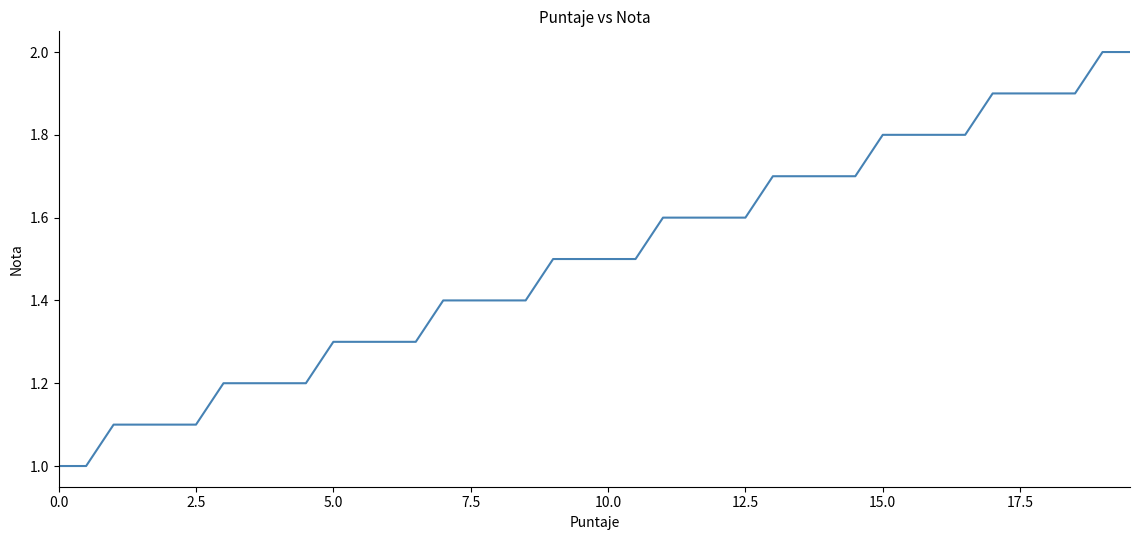

What is the maximum value shown in the chart?

2.0